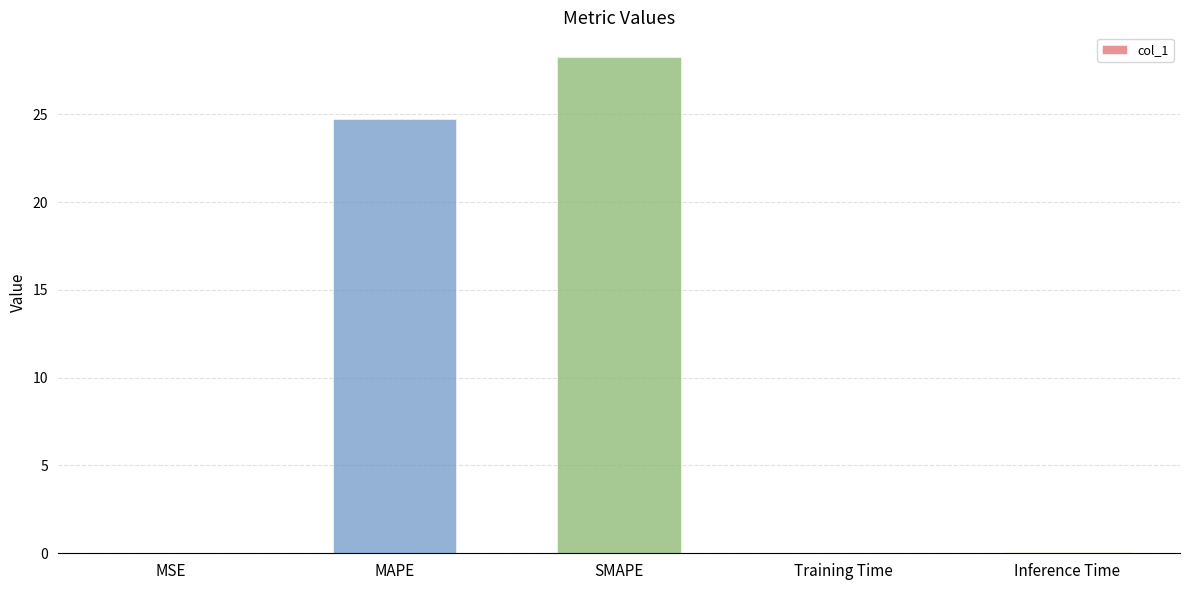

The value at Inference Time is 0.0. True or false?

True